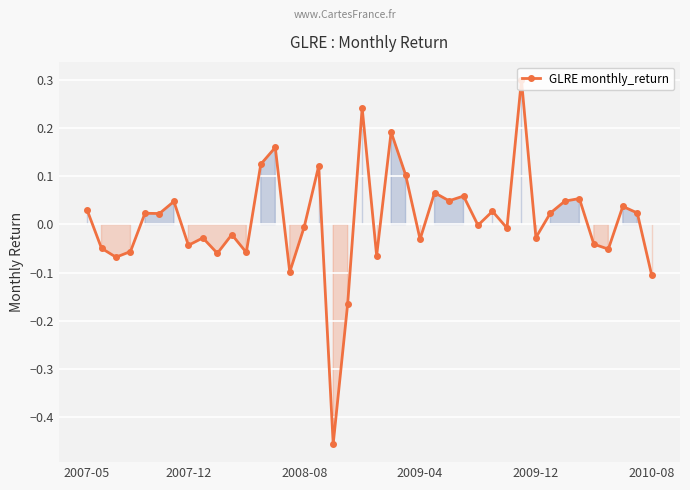

True or false: there are more than 2 points higher than both neighbors.

True